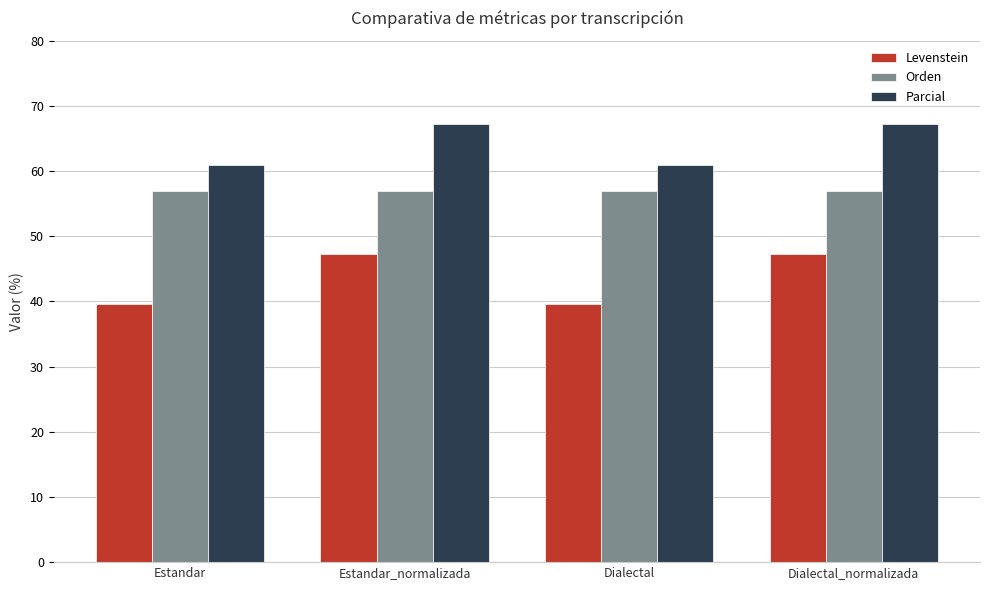

Reading left to right, extract all data points from this chart.

Levenstein: Estandar=39.5	Estandar_normalizada=47.2	Dialectal=39.5	Dialectal_normalizada=47.2
Orden: Estandar=56.9	Estandar_normalizada=56.9	Dialectal=56.9	Dialectal_normalizada=56.9
Parcial: Estandar=60.9	Estandar_normalizada=67.2	Dialectal=60.9	Dialectal_normalizada=67.2